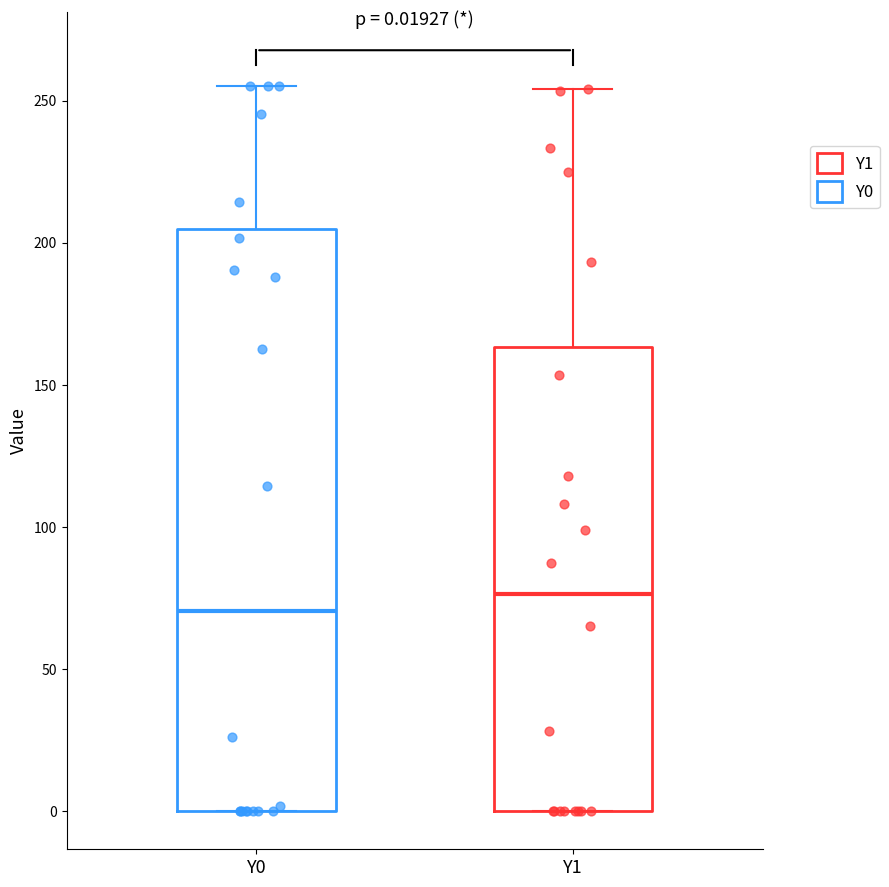

Comparing the boxes themselves (not the whiskers), which one is the tallest?

Y0